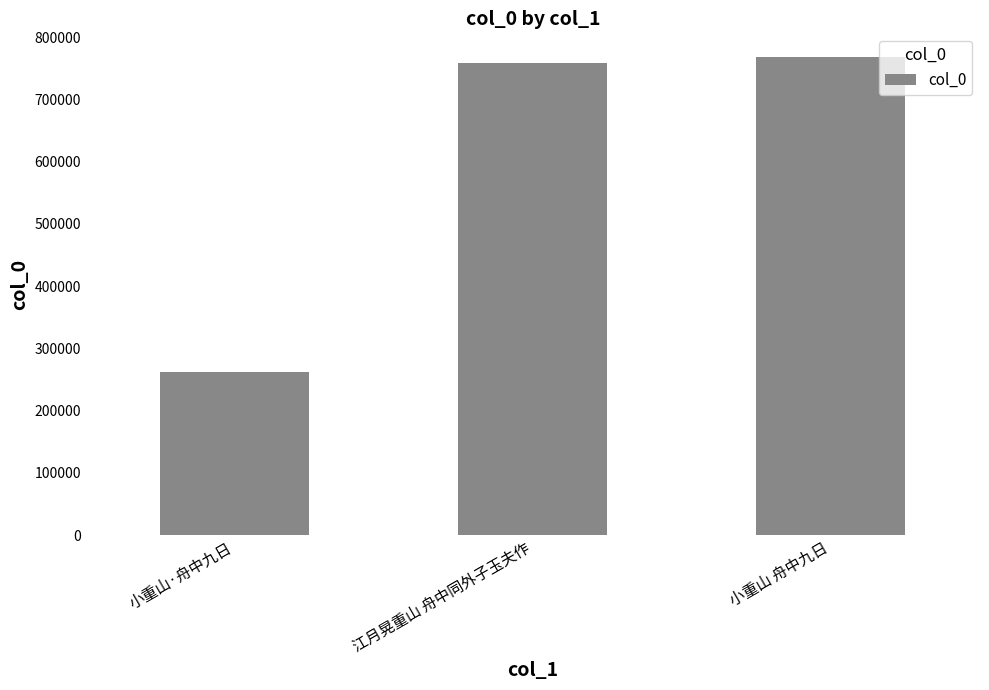

What is the smallest value displayed?

261891